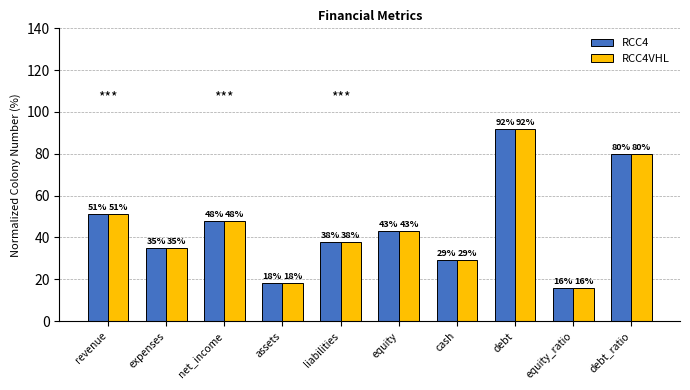

True or false: RCC4 has a value of 8 at cash.

False